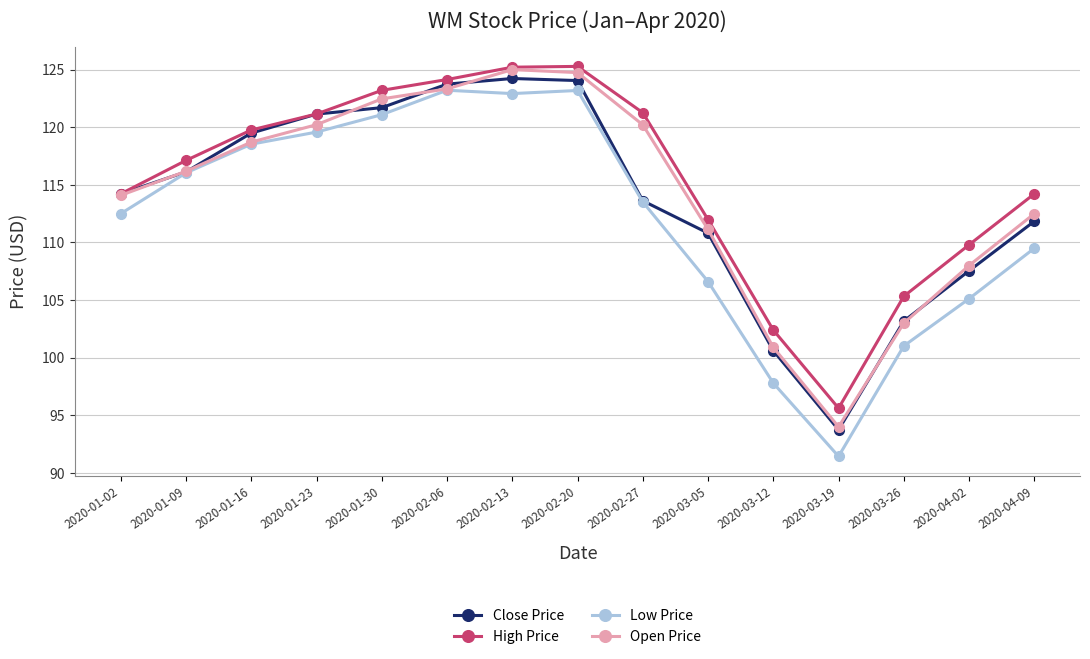

What position from the right is 2020-01-02?

15